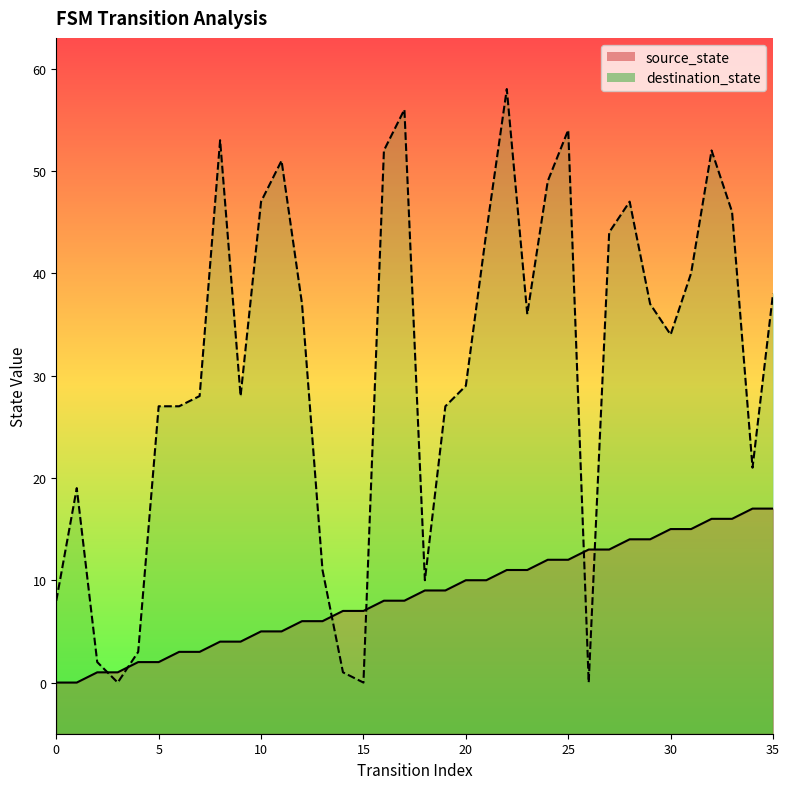

Is the value of source_state at 5 greater than the value of destination_state at 14?

Yes